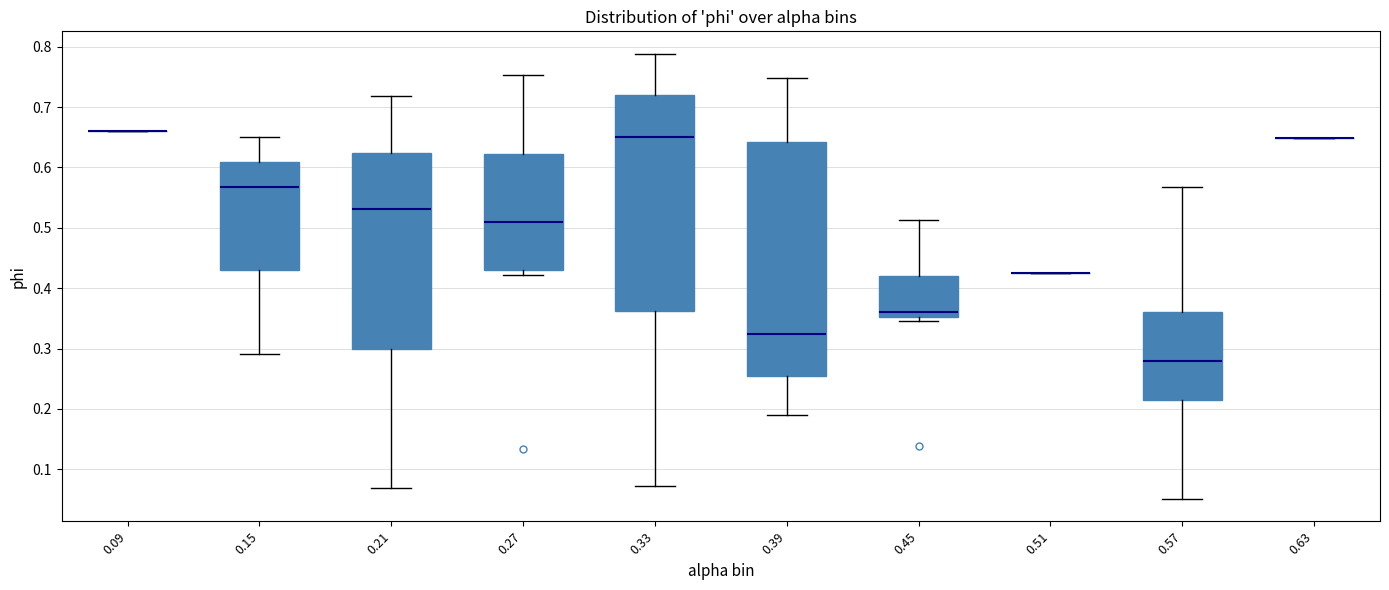

Where does the median line of the box at x = 0.57 sit on the y-axis? The values are not printed on the chart, so give them approximately, as read against the axis.

0.28